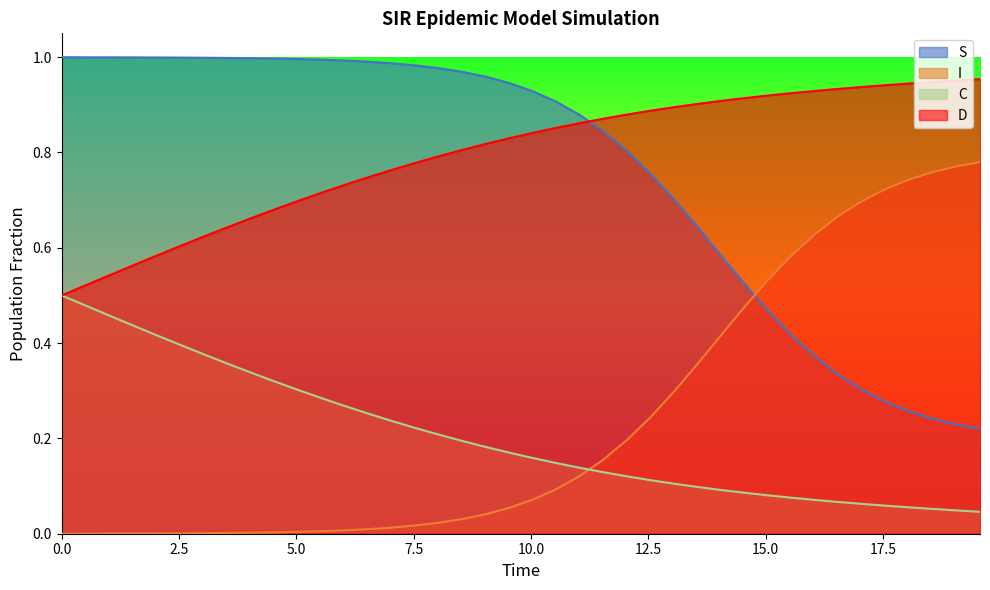

How many categories are shown in the chart?

40